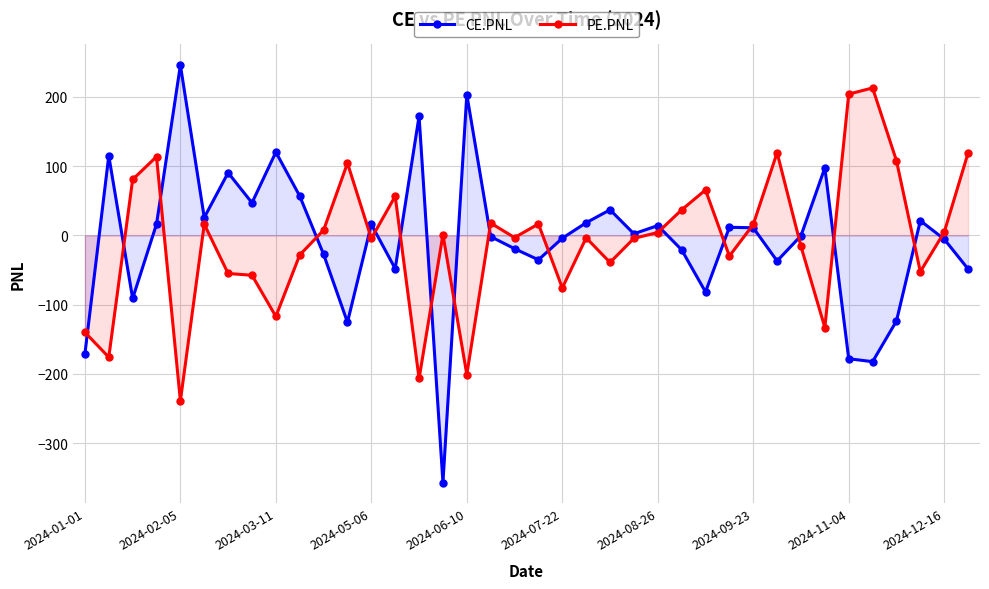

Which series has the widest spread of values?

CE.PNL